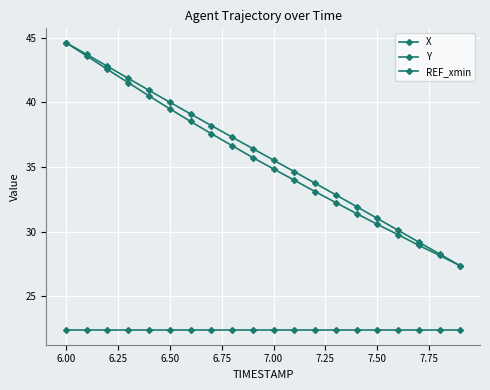

Does the chart have visible grid lines?

Yes